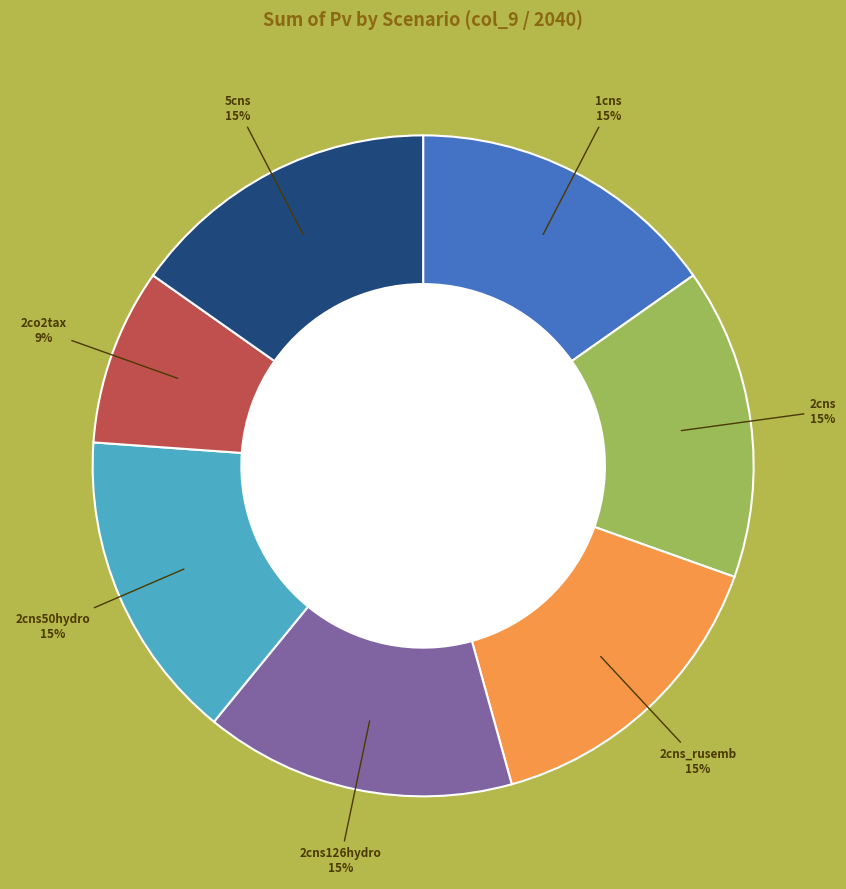

Count the number of slices in the pie.

7